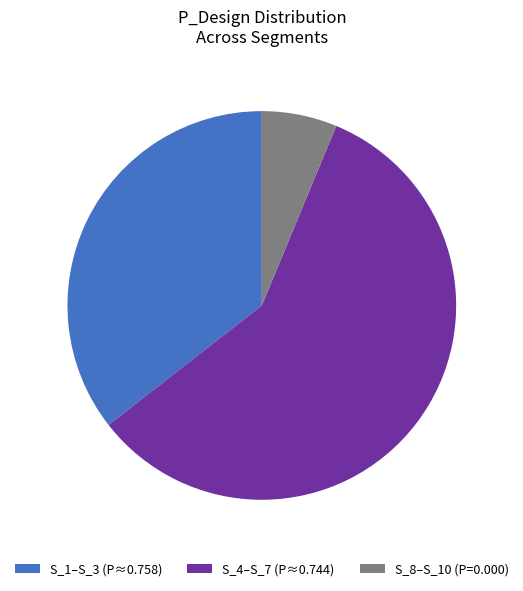

Combined, do S_1–S_3 (P≈0.758) and S_4–S_7 (P≈0.744) account for over 50%?

Yes